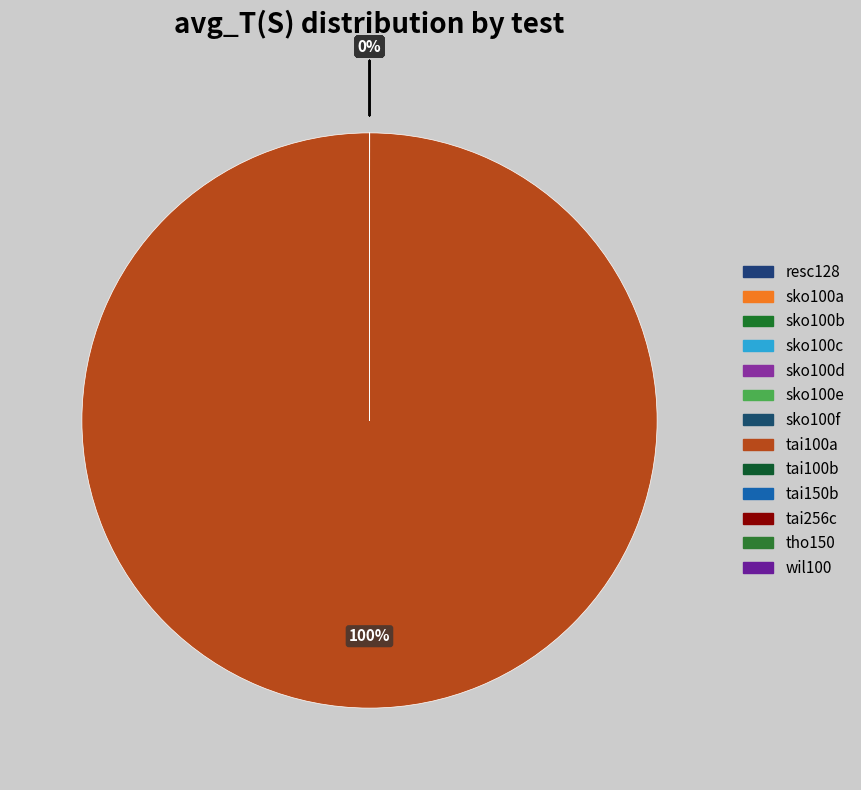

What is the smallest slice in the pie chart?

tai100b